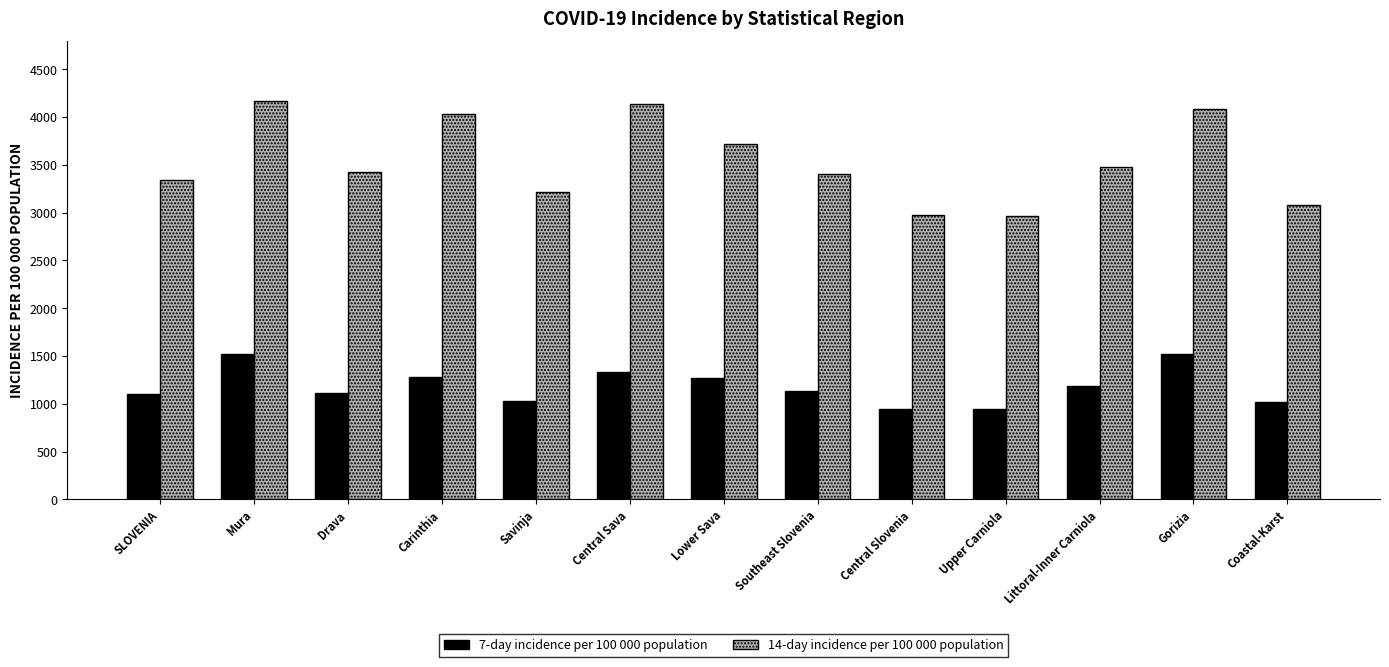

At which category is the sum across all series the highest?

Mura